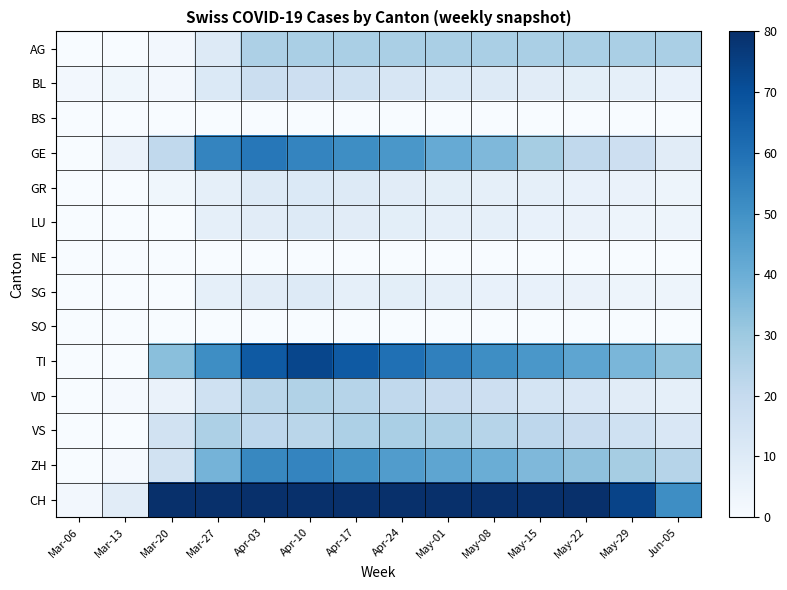

Which series has the largest total across all categories?

CH